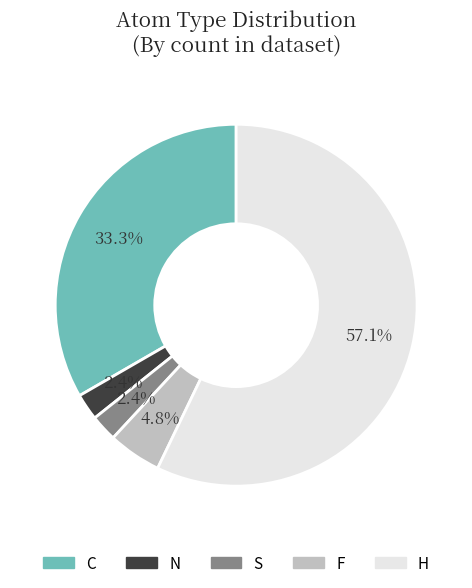

To the nearest percent, what portion does H represent?

57%